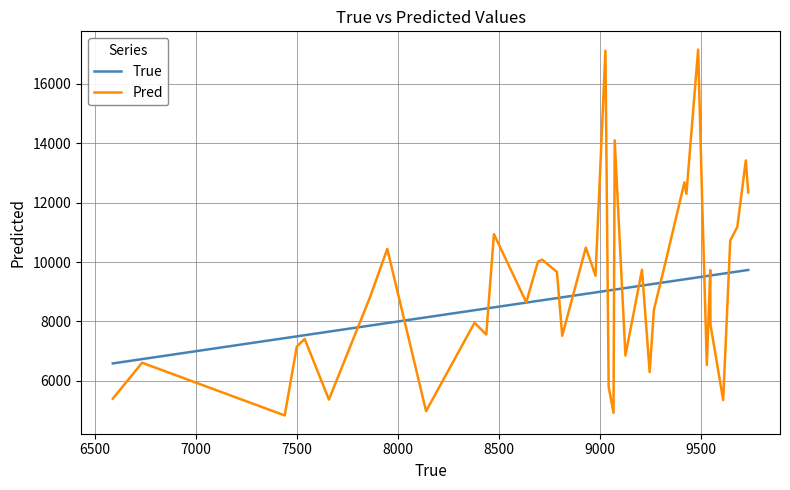

What is the minimum value shown in the chart?

4836.2